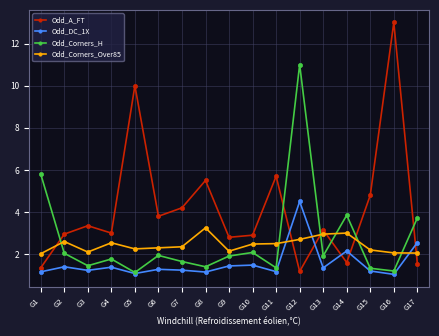

List the series in order of their peak value, highest first.

Odd_A_FT, Odd_Corners_H, Odd_DC_1X, Odd_Corners_Over85